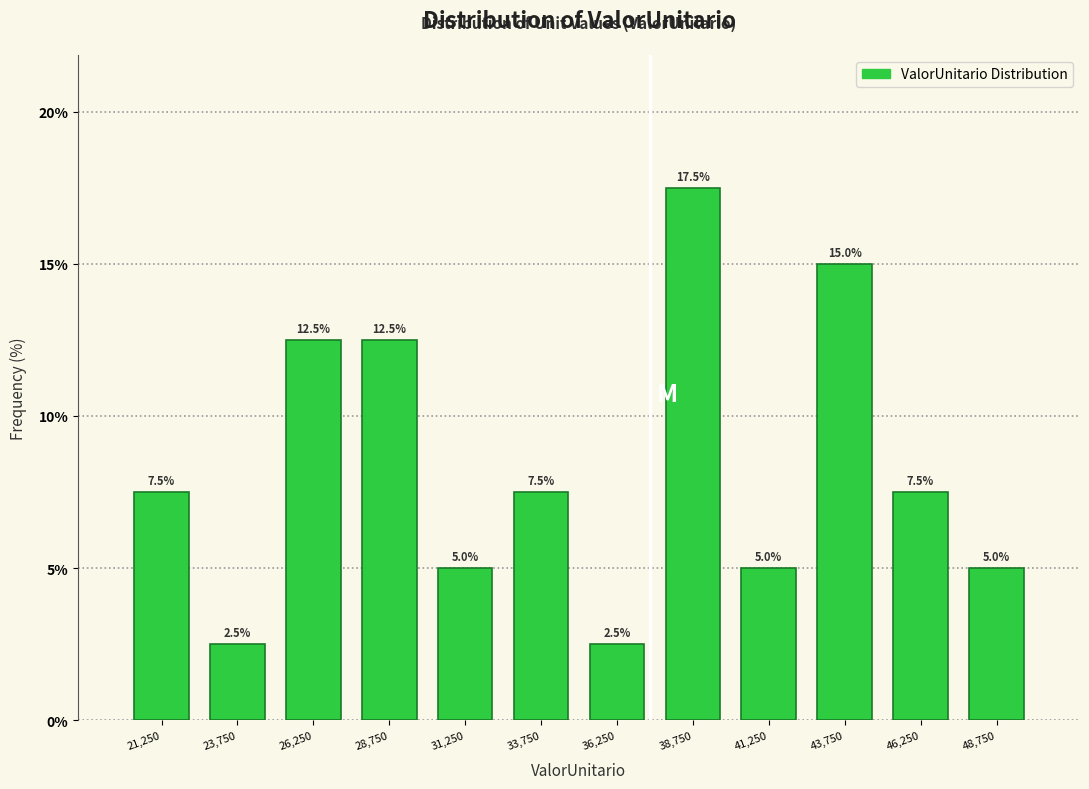

Over which range of the x-axis is the bar tallest?

37500 to 40000